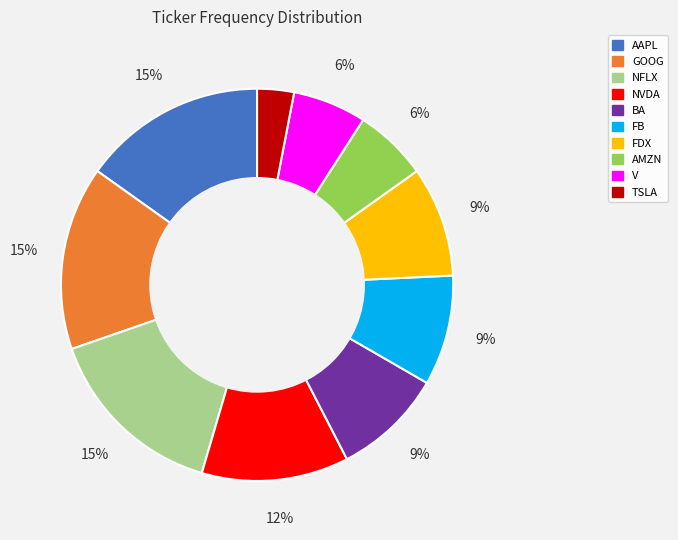

Is it true that NVDA is 12% of the pie?

True